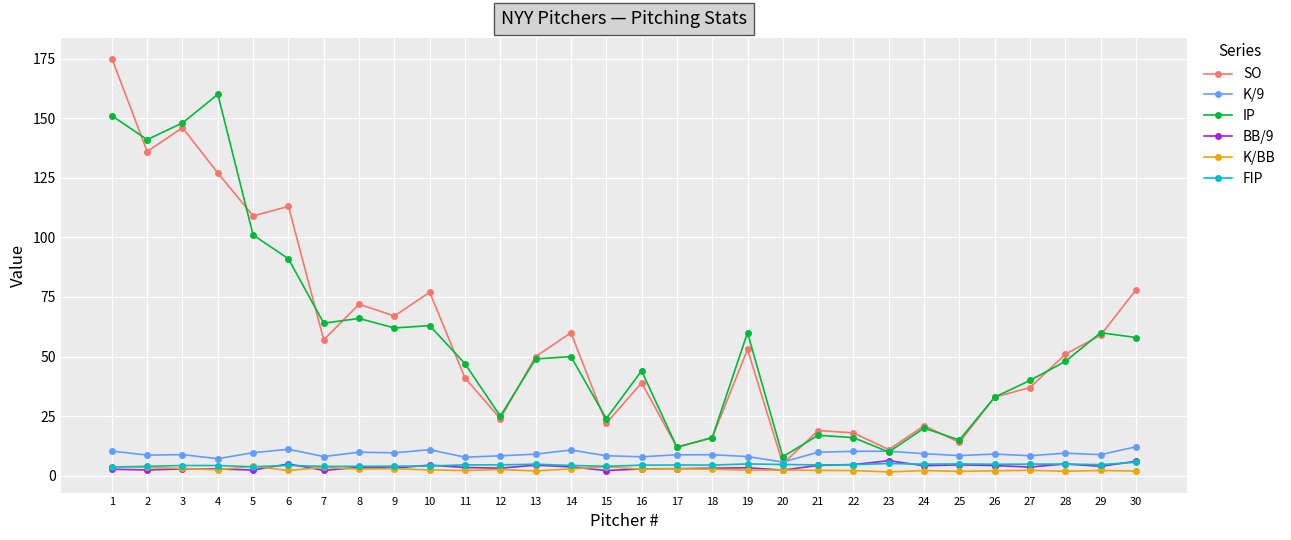

True or false: K/9 has more than 0 interior local peaks.

True